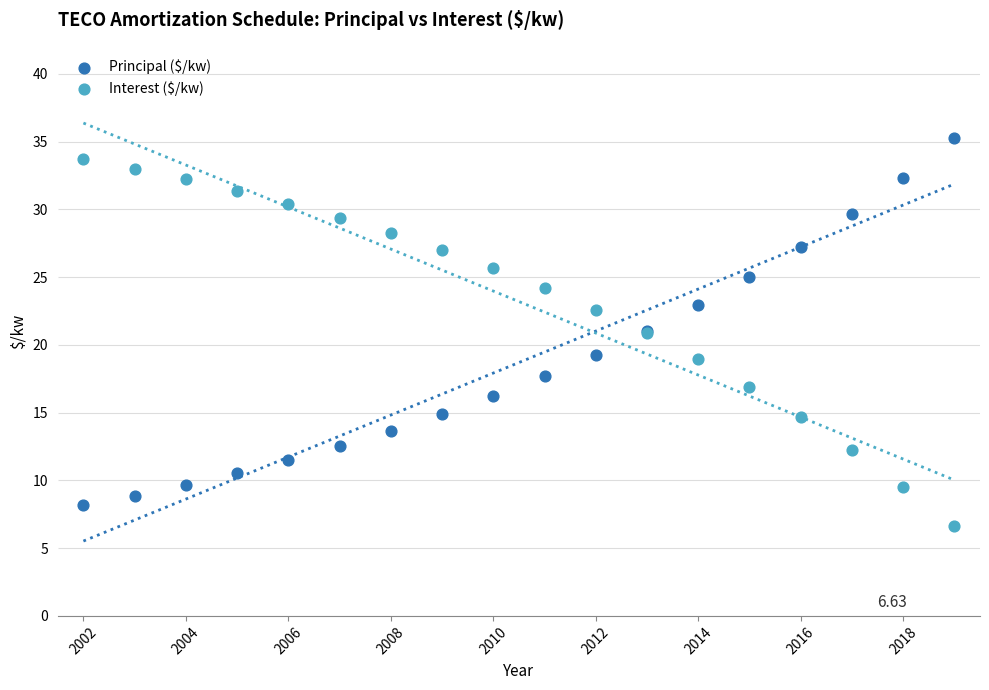

What is the X range (max minus min) for the scatter plot?

17.0